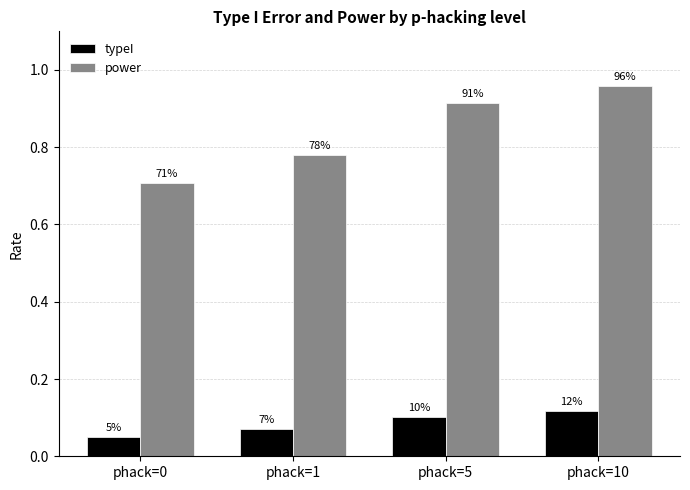

Where is typeI nearest to the value 0?

phack=0